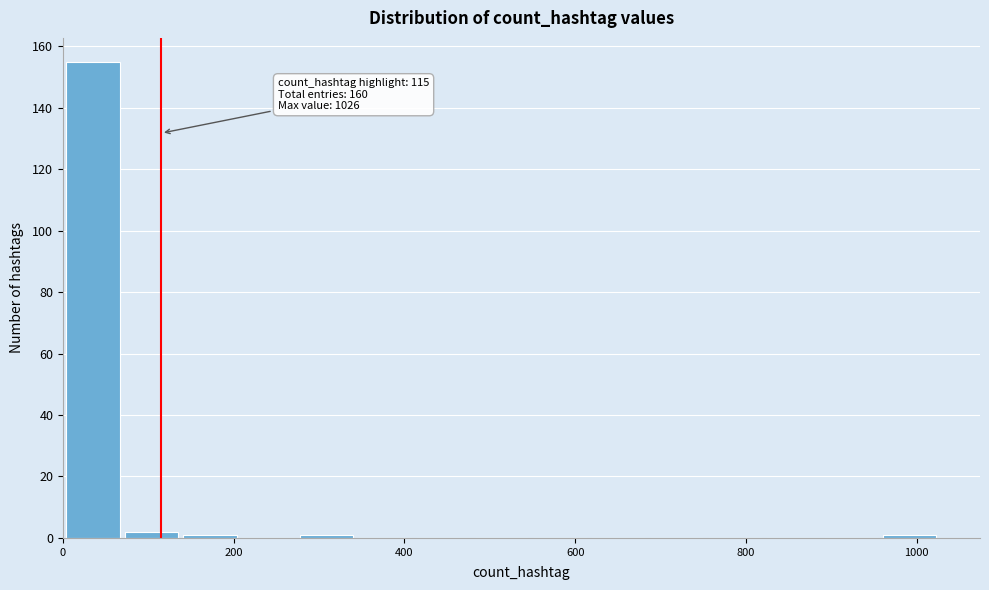

Around what value on the x-axis is the tallest bar? Give the approximate position of its centre, as read against the axis.

40